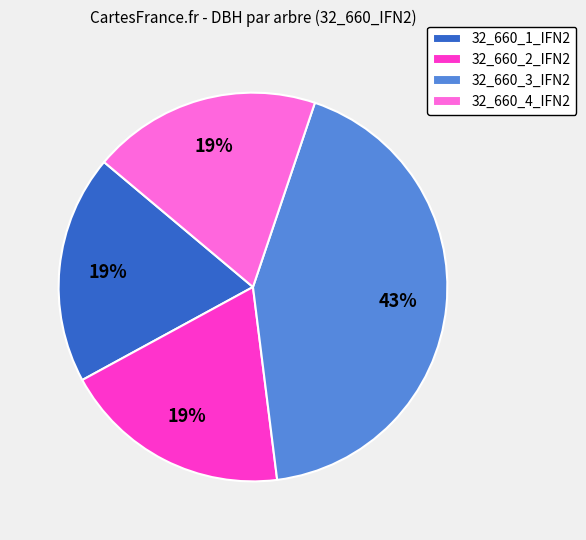

How many segments does this pie chart have?

4